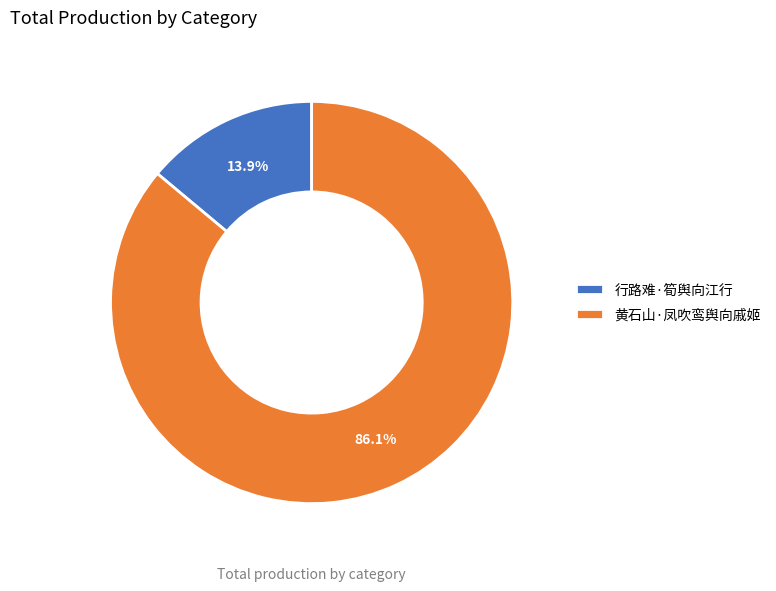

The 行路难·筍舆向江行 slice represents 14% of the pie. True or false?

True